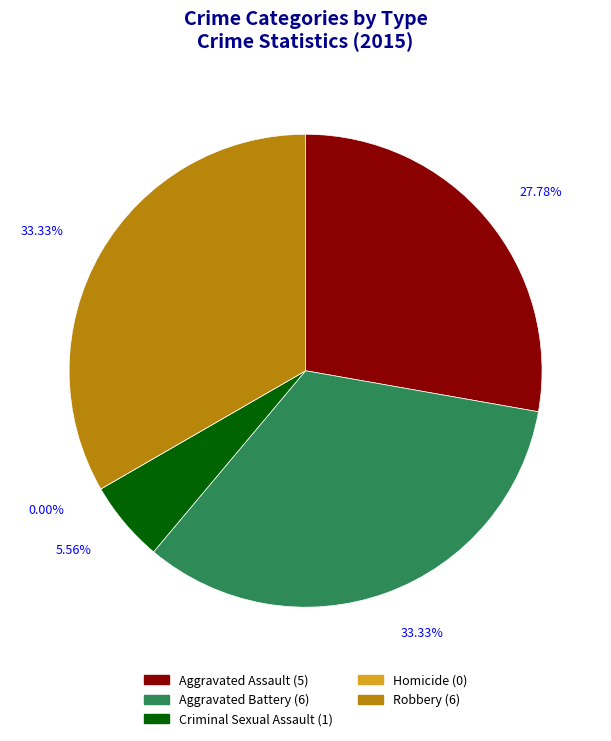

How many slices are in this pie chart?

5